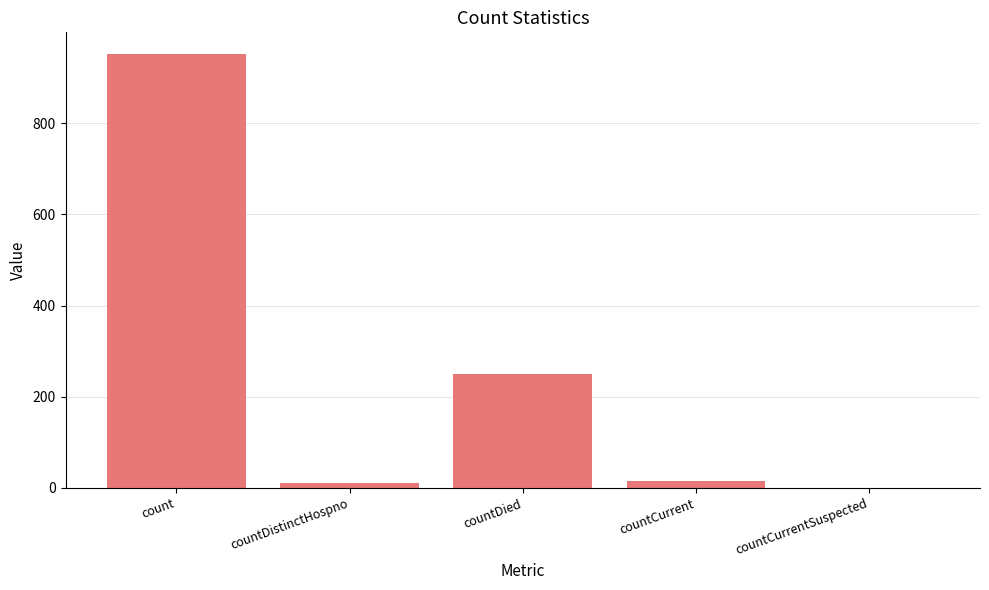

What is the difference between the values at count and countCurrent?

938